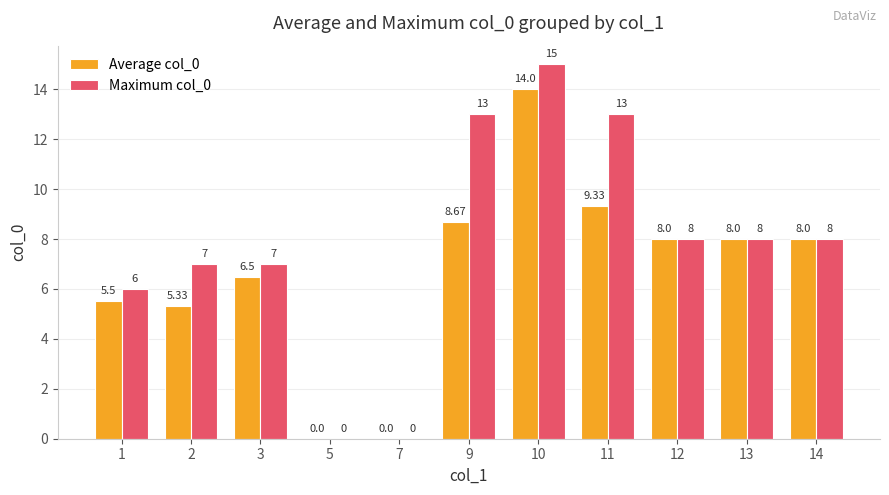

At which category is the sum across all series the highest?

10